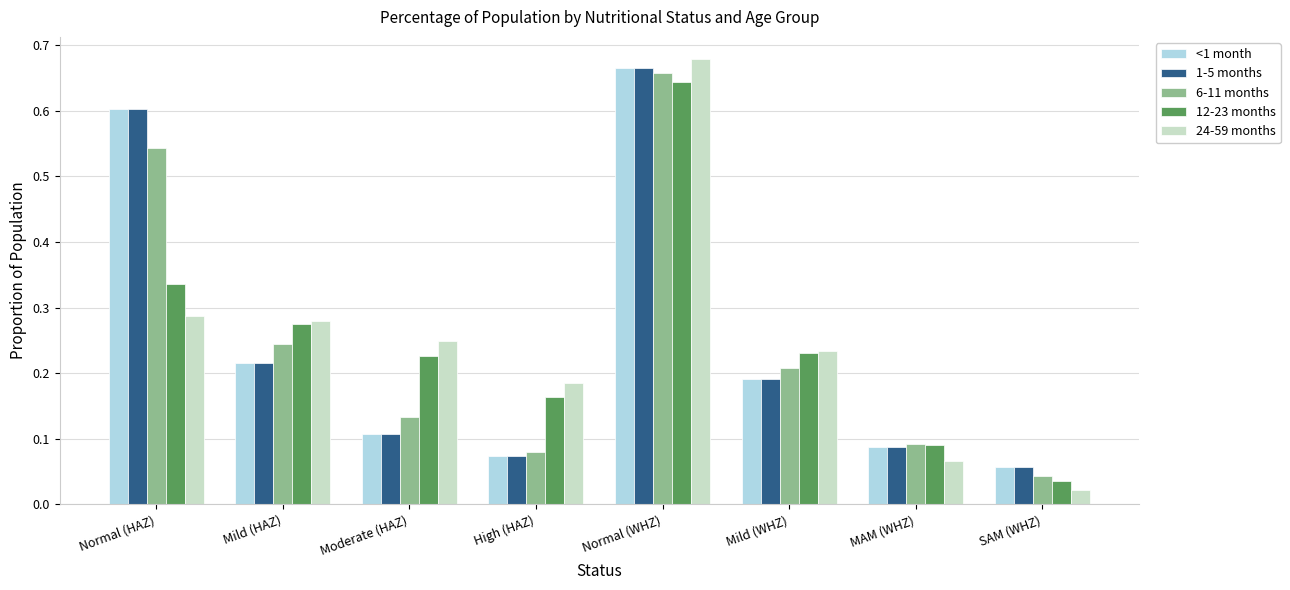

Which category has the lowest value across all series?

SAM (WHZ)